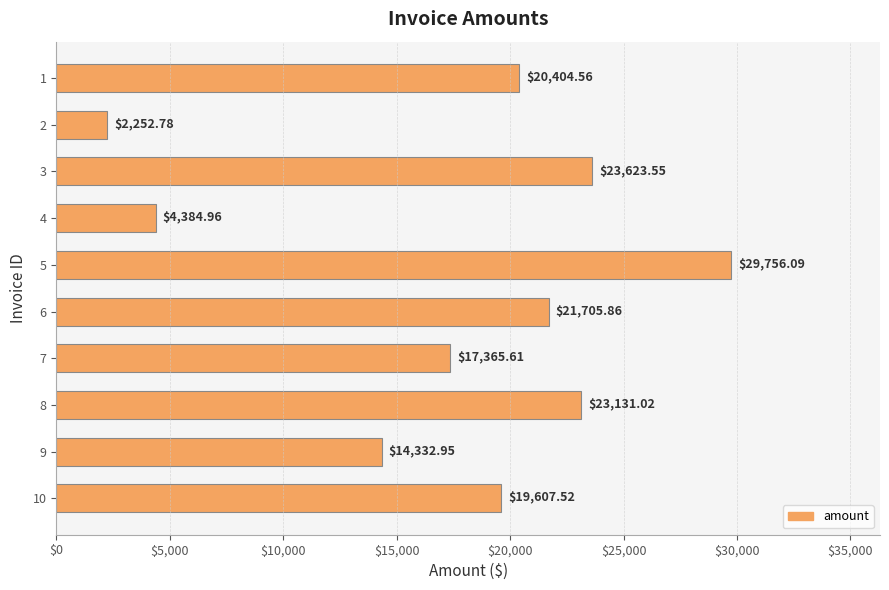

Approximately how many times larger is the value at 8 compared to 7?

1.3